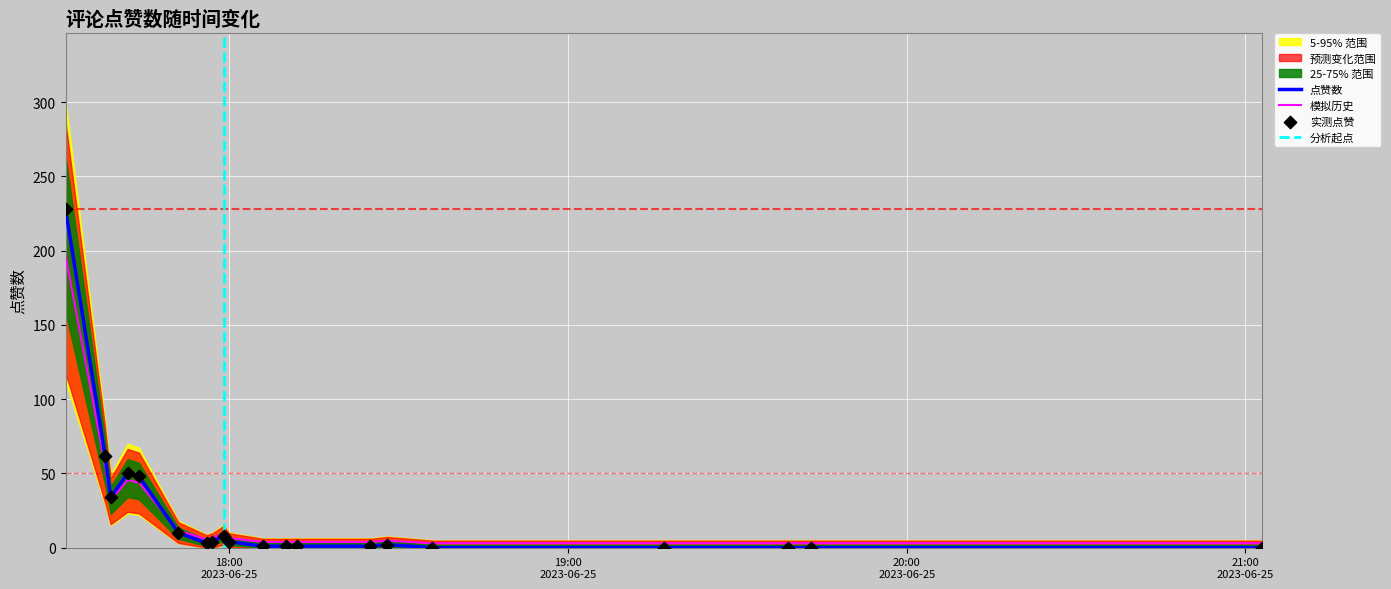

Approximately how many times larger is the value at 2023-06-25 17:57 compared to 2023-06-25 17:42?

0.1